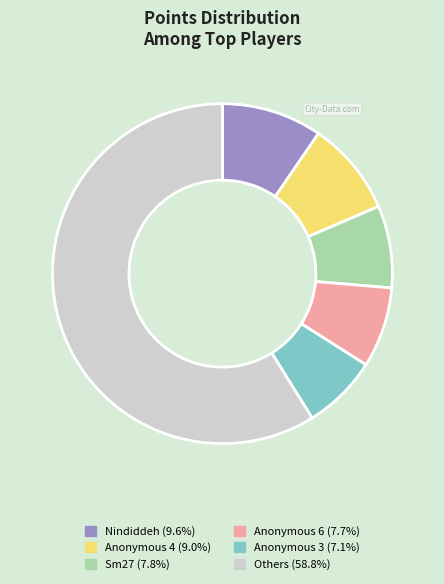

Is there a majority slice in this chart?

Yes